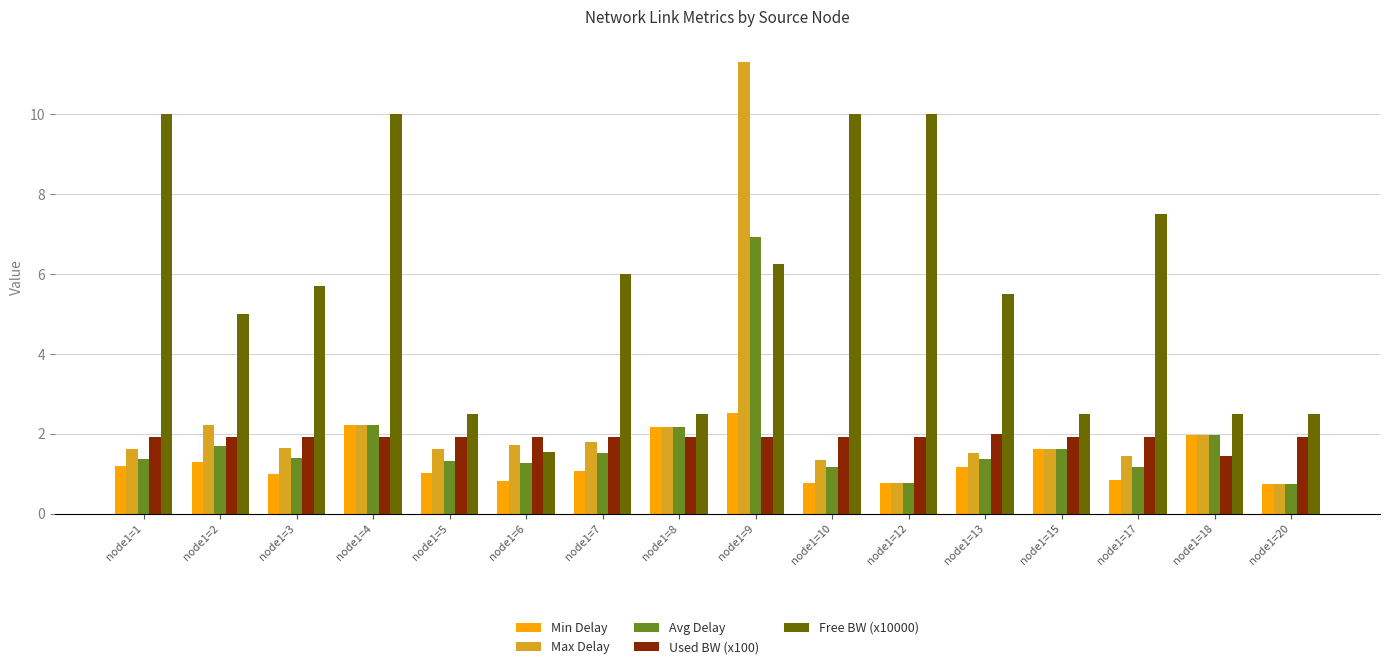

What are all the series names shown in the legend?

Min Delay, Max Delay, Avg Delay, Used BW (x100), Free BW (x10000)